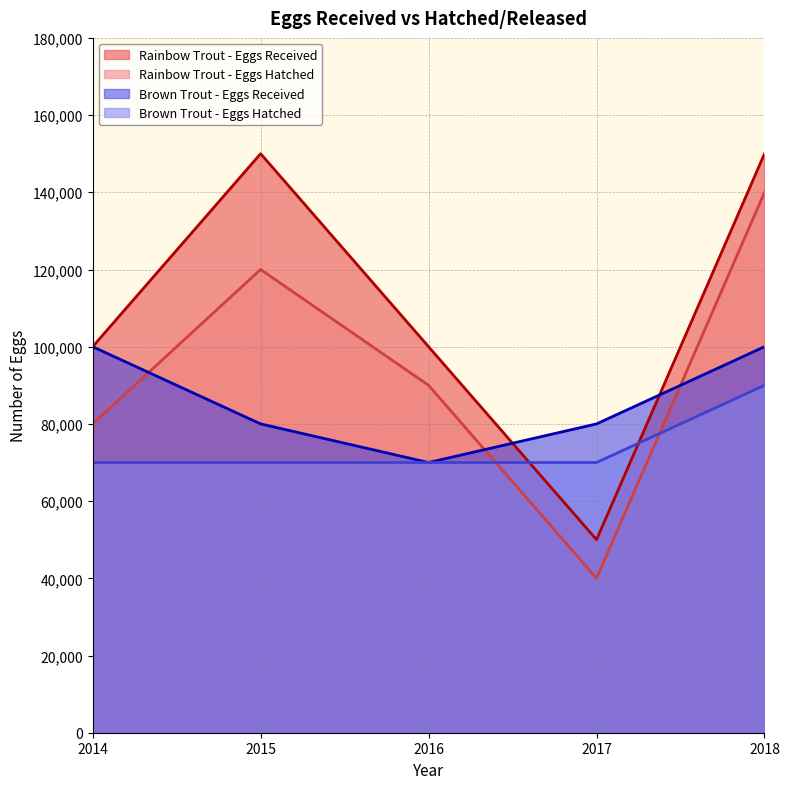

How many series are shown in this chart?

4